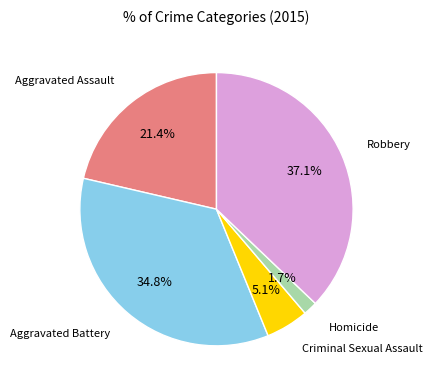

Is there any slice that represents more than half of the pie?

No